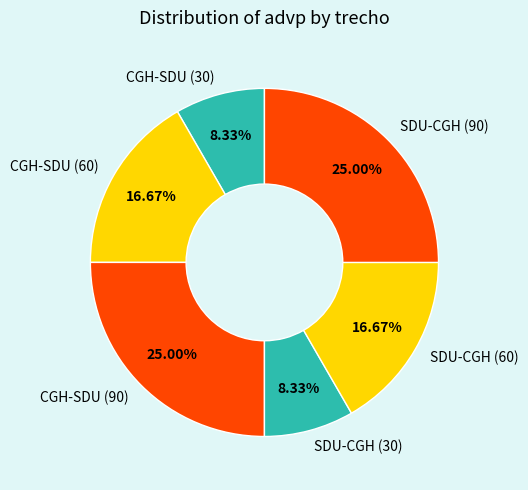

Count the number of slices in the pie.

6